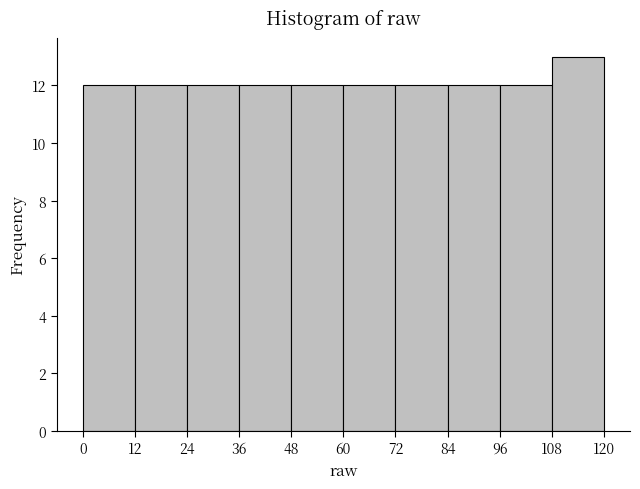

Which range on the x-axis has the tallest bar?

108 to 120